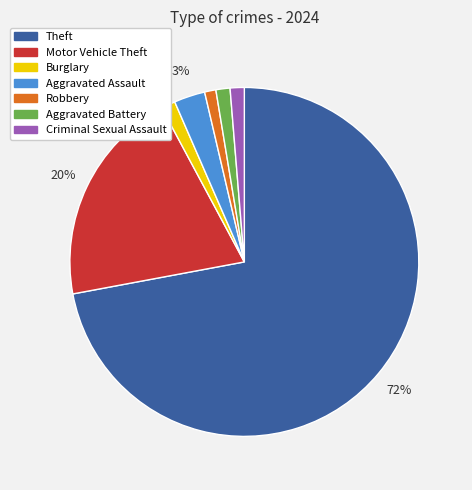

The Motor Vehicle Theft slice represents 32% of the pie. True or false?

False